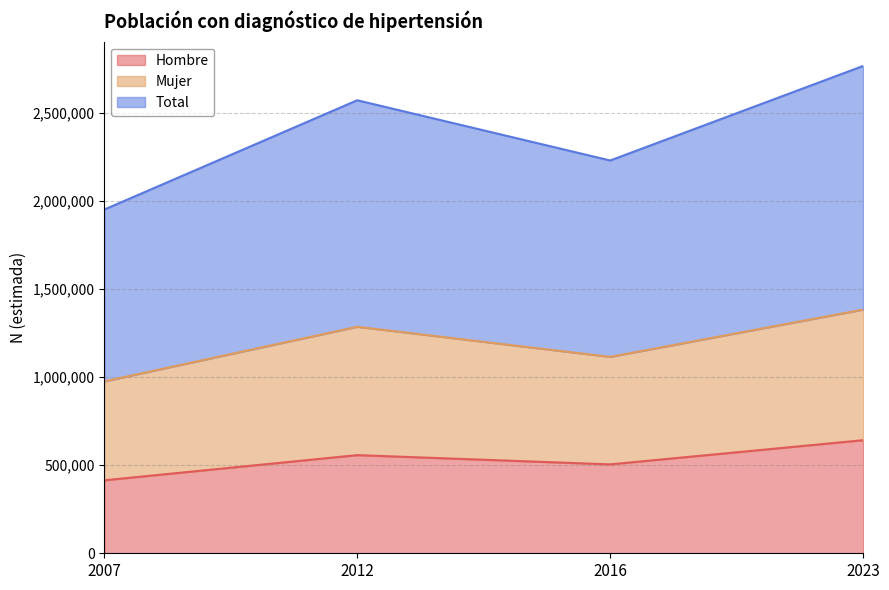

How many values in the Total series are below 2573400?

2